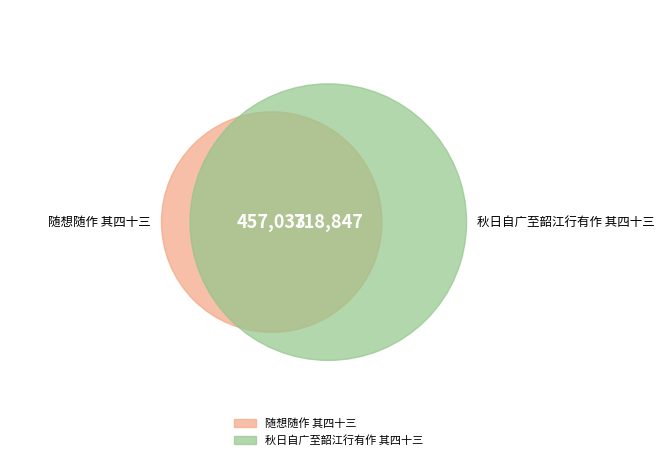

Count the number of slices in the pie.

2